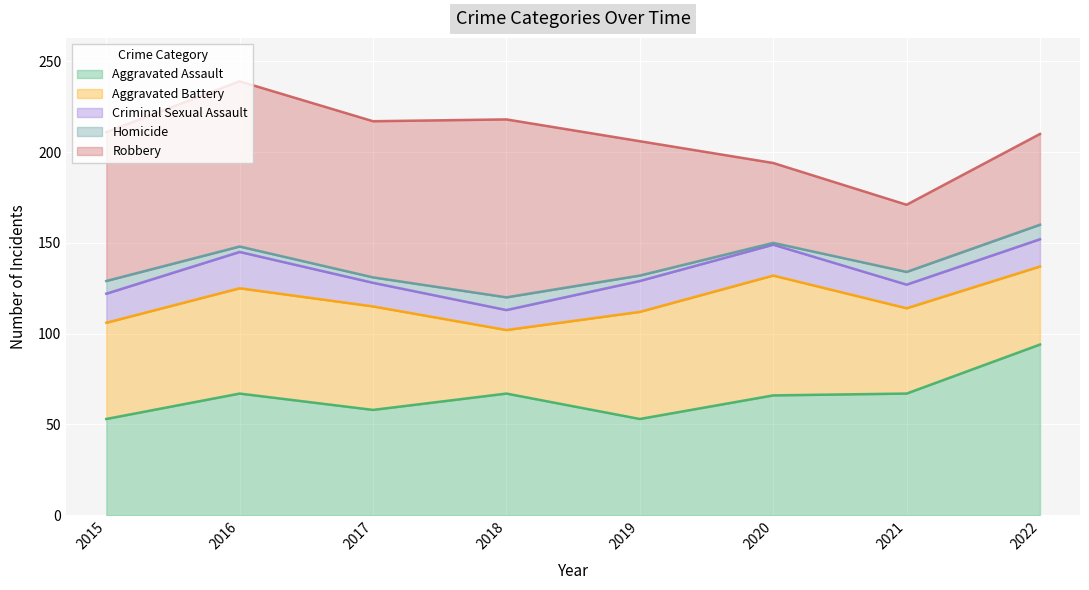

What is the minimum value shown in the chart?

1